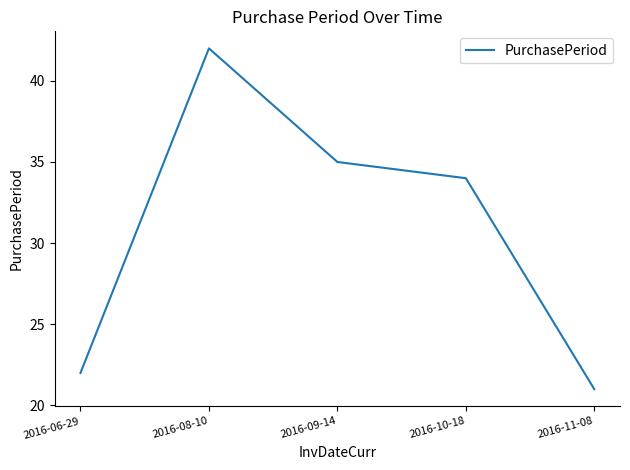

What is the ratio of the value at 2016-09-14 to the value at 2016-08-10?

0.8